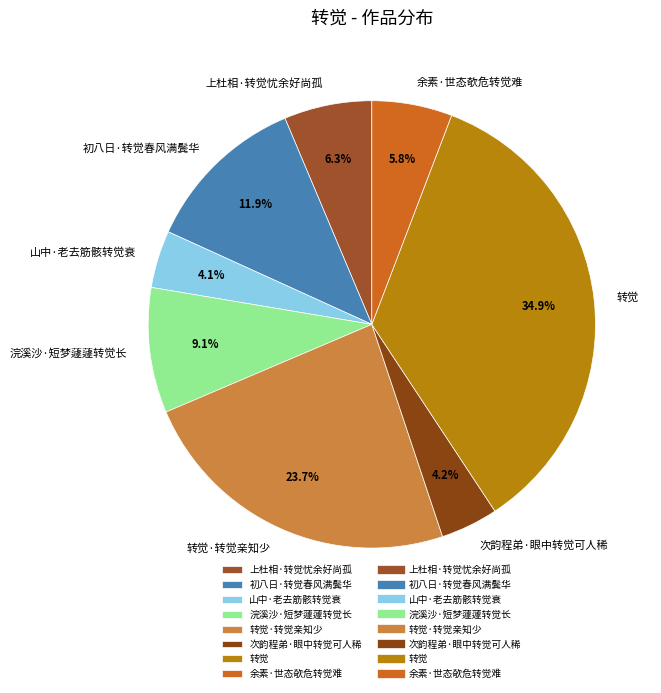

Which has a higher value, 山中·老去筋骸转觉衰 or 初八日·转觉春风满鬓华?

初八日·转觉春风满鬓华